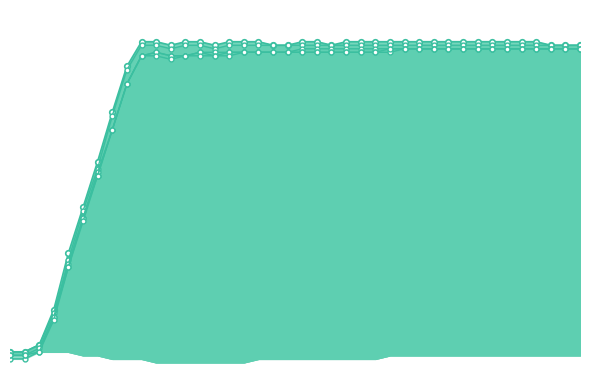

Reading left to right, transcribe all the data shown in this chart.

z3: 37.7	37.7	37.8	38.7	40.2	41.5	42.8	44.1	45.4	46.2	46.2	46.1	46.2	46.2	46.2	46.2	46.3	46.3	46.3	46.3	46.3	46.3	46.3	46.3	46.3	46.3	46.4	46.4	46.4	46.4	46.4	46.4	46.4	46.4	46.4	46.4	46.4	46.4	46.4	46.4
z2: 37.7	37.7	37.9	38.8	40.2	41.6	42.8	44.1	45.4	46.2	46.3	46.2	46.2	46.3	46.2	46.3	46.3	46.3	46.3	46.3	46.3	46.3	46.3	46.3	46.3	46.3	46.3	46.4	46.4	46.4	46.4	46.4	46.4	46.4	46.4	46.4	46.4	46.4	46.4	46.4
z4: 37.8	37.8	38.0	38.9	40.3	41.6	42.9	44.1	45.4	46.2	46.3	46.2	46.2	46.3	46.3	46.3	46.3	46.3	46.3	46.3	46.4	46.4	46.4	46.4	46.4	46.4	46.4	46.4	46.4	46.4	46.4	46.4	46.4	46.4	46.4	46.4	46.4	46.4	46.4	46.4
z1: 37.6	37.6	37.8	38.8	40.4	41.8	43.0	44.5	45.8	46.5	46.5	46.4	46.5	46.5	46.4	46.5	46.5	46.5	46.5	46.5	46.5	46.5	46.5	46.5	46.5	46.5	46.5	46.5	46.5	46.5	46.5	46.5	46.5	46.5	46.5	46.5	46.5	46.5	46.5	46.5
z5: 37.8	37.8	38.0	39.0	40.6	41.9	43.2	44.6	45.9	46.6	46.6	46.5	46.6	46.6	46.5	46.6	46.6	46.6	46.5	46.5	46.6	46.6	46.5	46.6	46.6	46.6	46.6	46.6	46.6	46.6	46.6	46.6	46.6	46.6	46.6	46.6	46.6	46.5	46.5	46.5